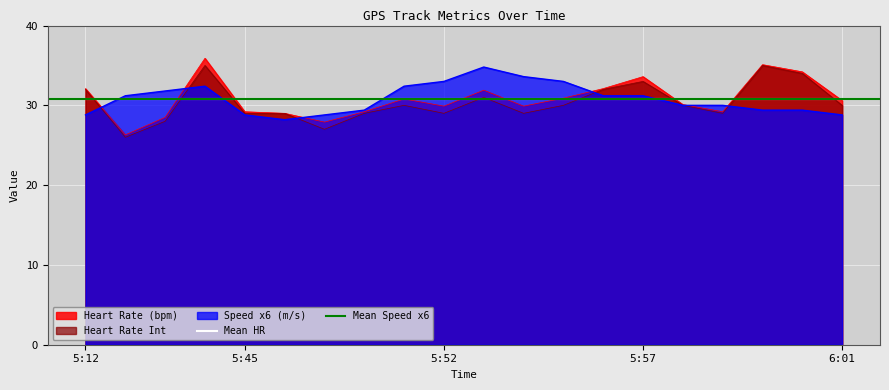

What is the highest value of the Mean Speed x6 series?

30.8